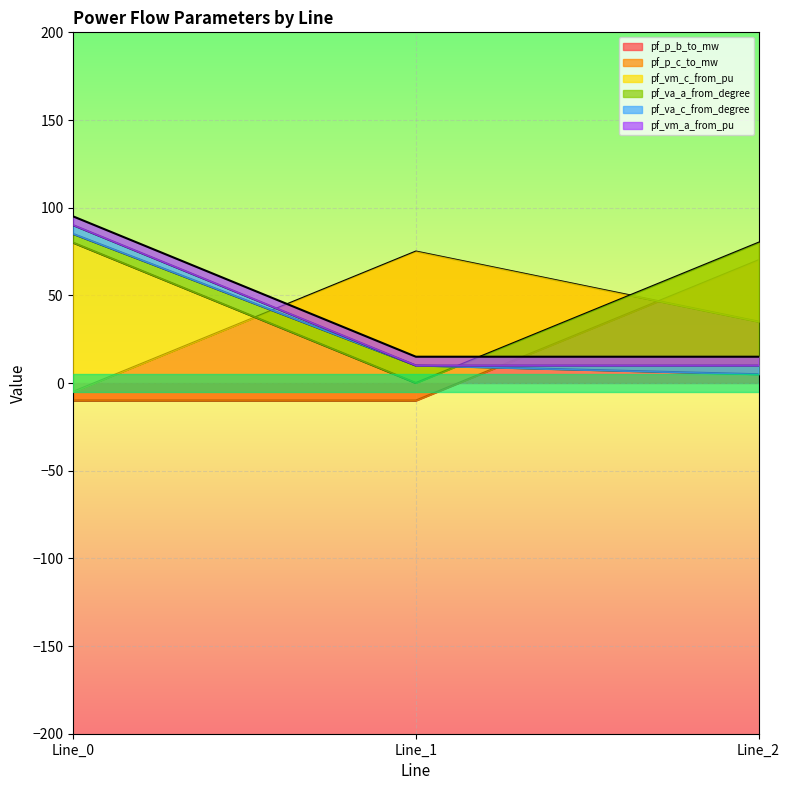

Between Line_0 and Line_2, which series saw the biggest shift?

pf_va_a_from_degree